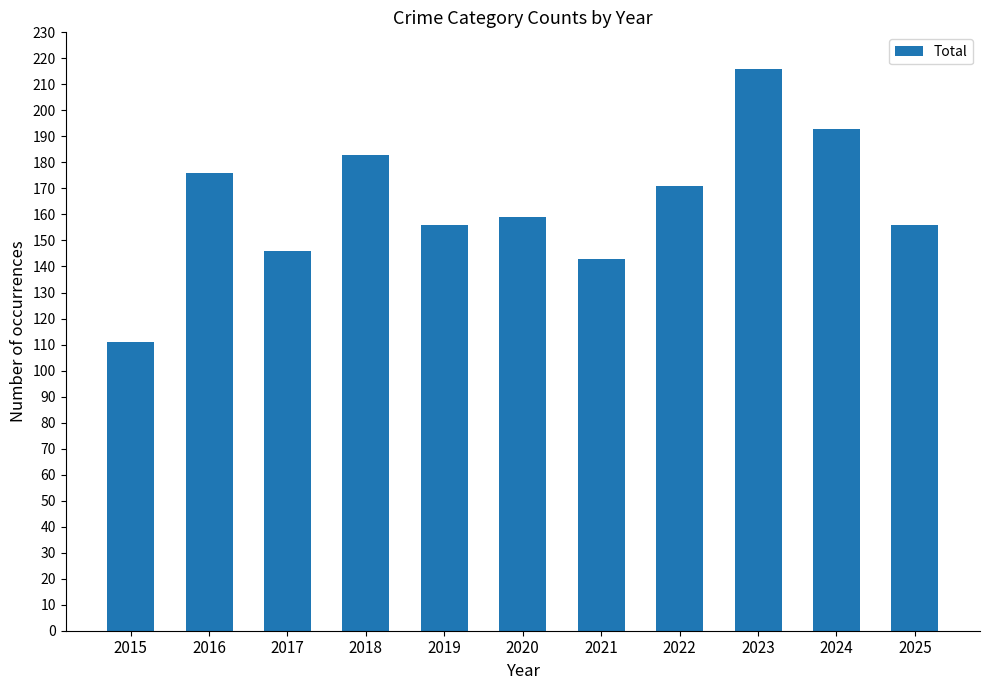

Approximately how many times larger is the value at 2015 compared to 2021?

0.8